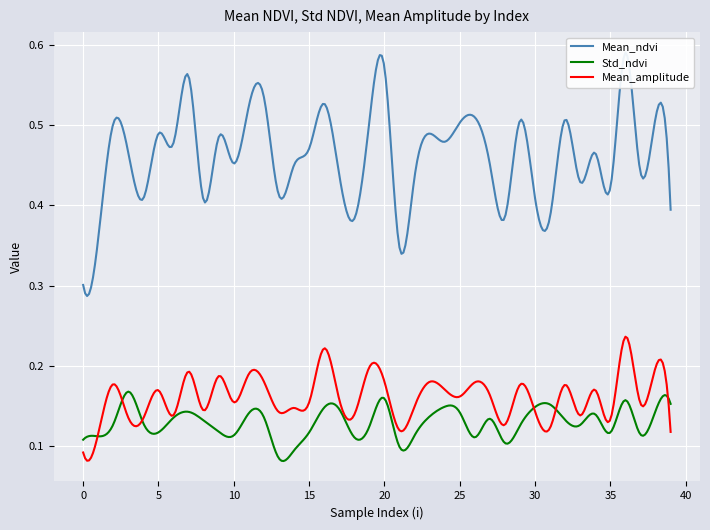

True or false: Mean_ndvi has more than 1 points higher than both neighbors.

True